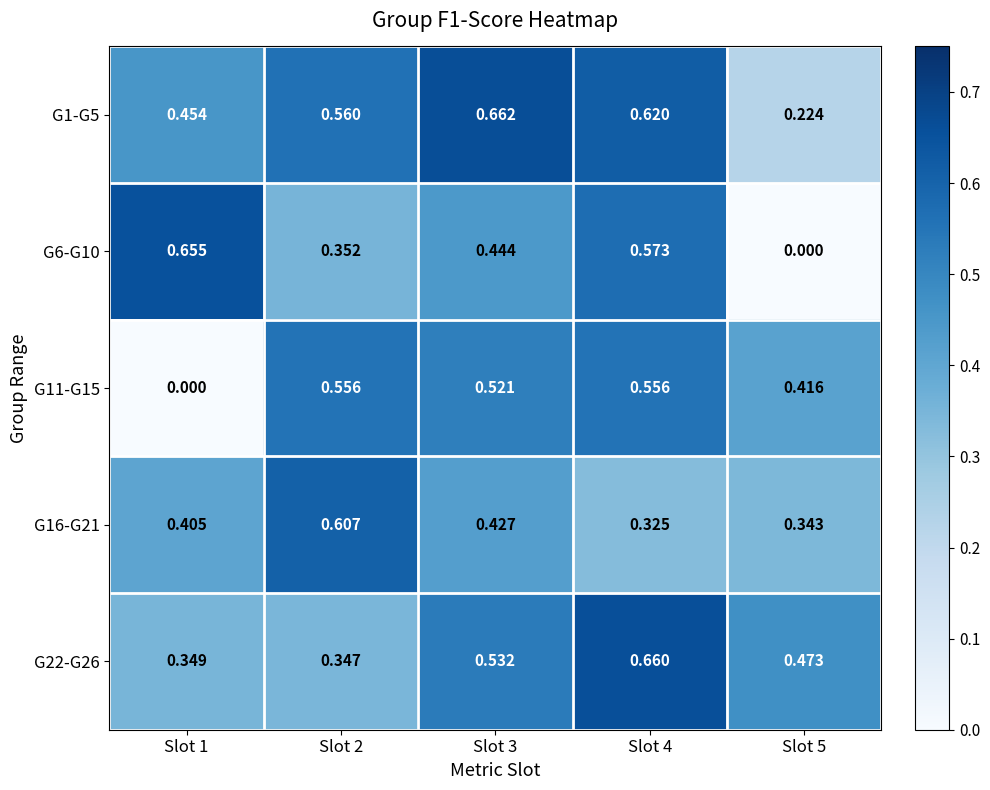

What is the spread (max minus min) of values at Slot 4?

0.3